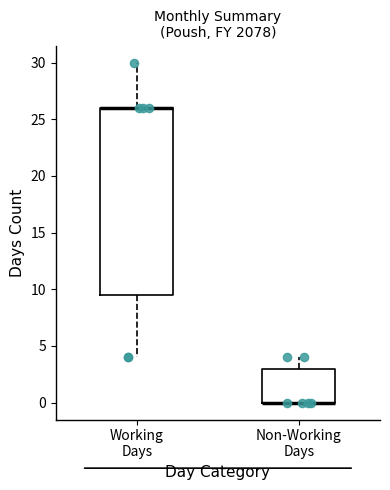

Where is the upper edge of the box for Non-Working Days on the y-axis? The values are not printed on the chart, so give them approximately, as read against the axis.

3.0